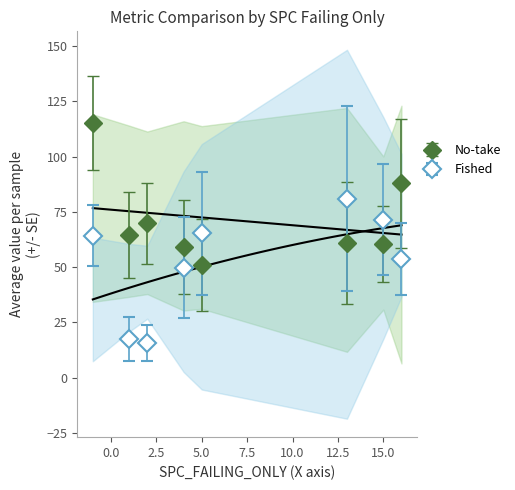

How many times do Fished and No-take cross each other?

2